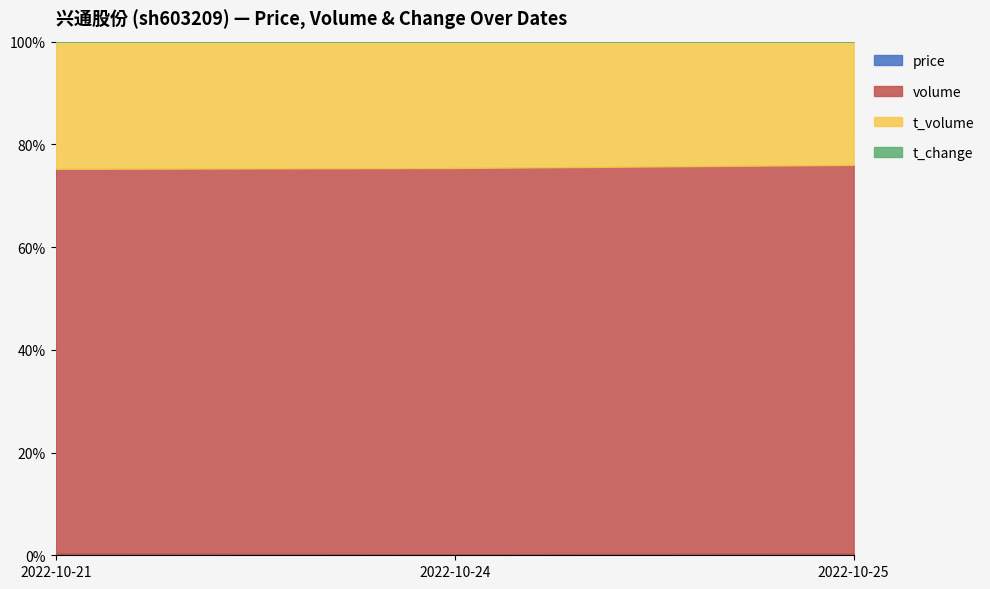

How many values in the t_volume series are below 2948?

1